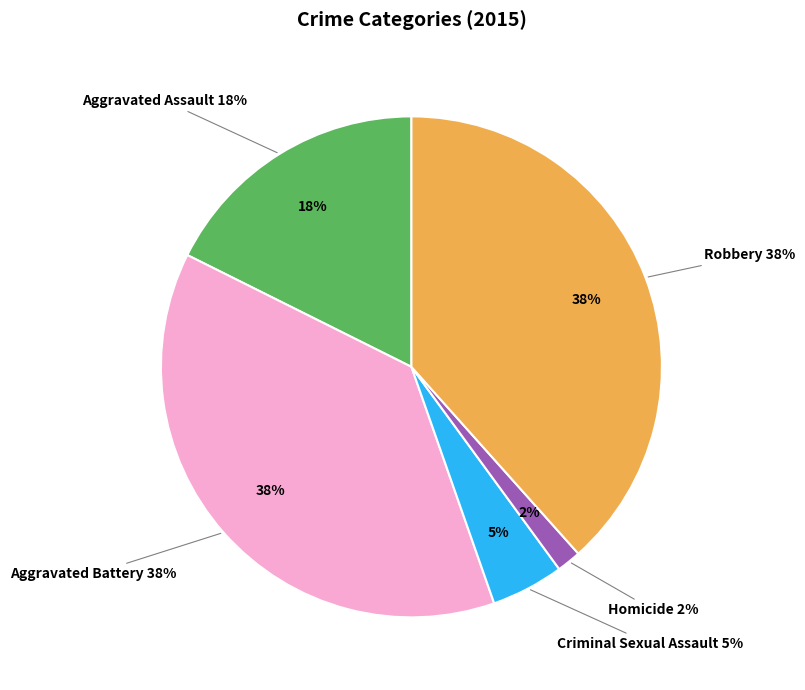

What is the smallest slice in the pie chart?

Homicide